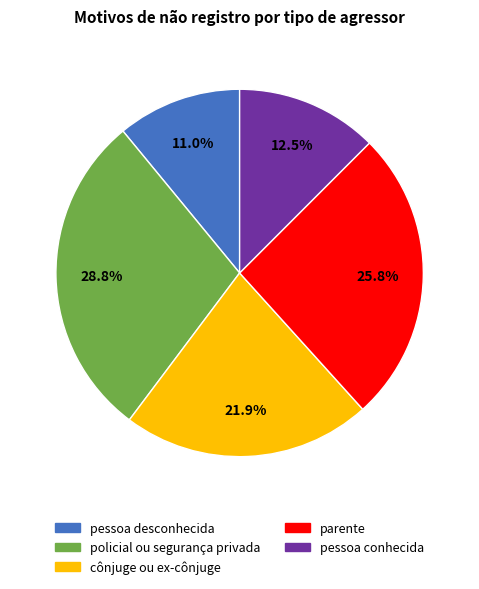

To the nearest percent, what is the combined percentage of cônjuge ou ex-cônjuge and pessoa conhecida?

34%